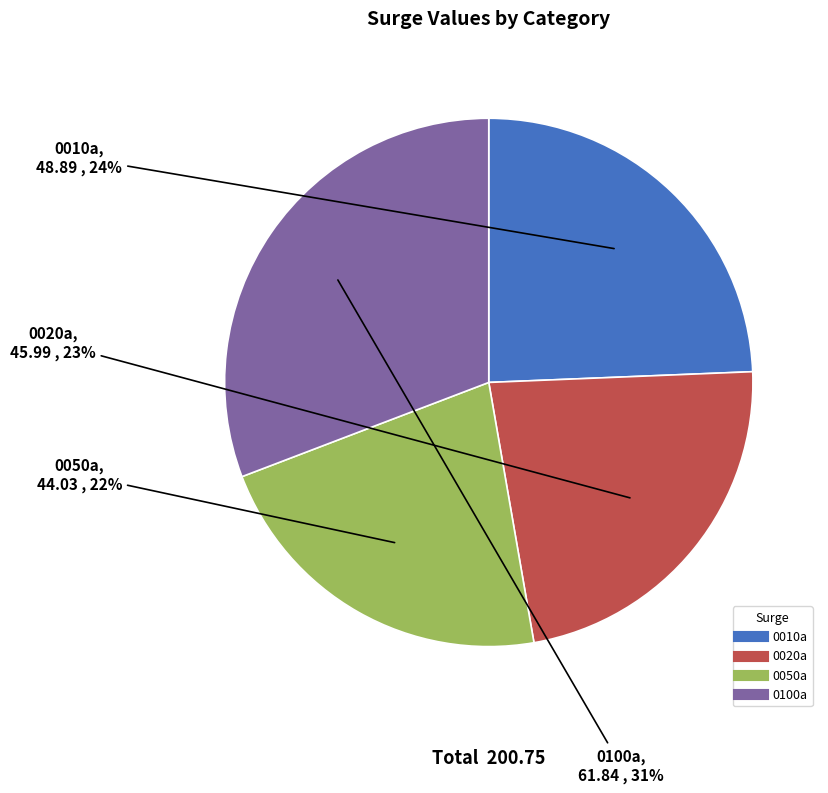

Does 0050a account for over 50% of the chart?

No